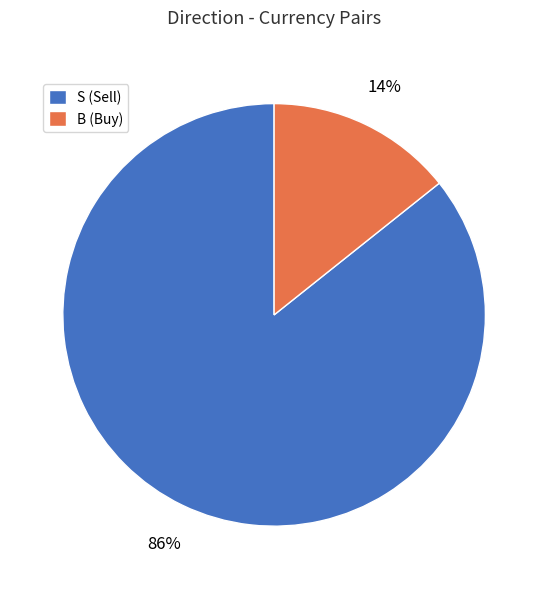

Rank the categories by value from highest to lowest.

S, B